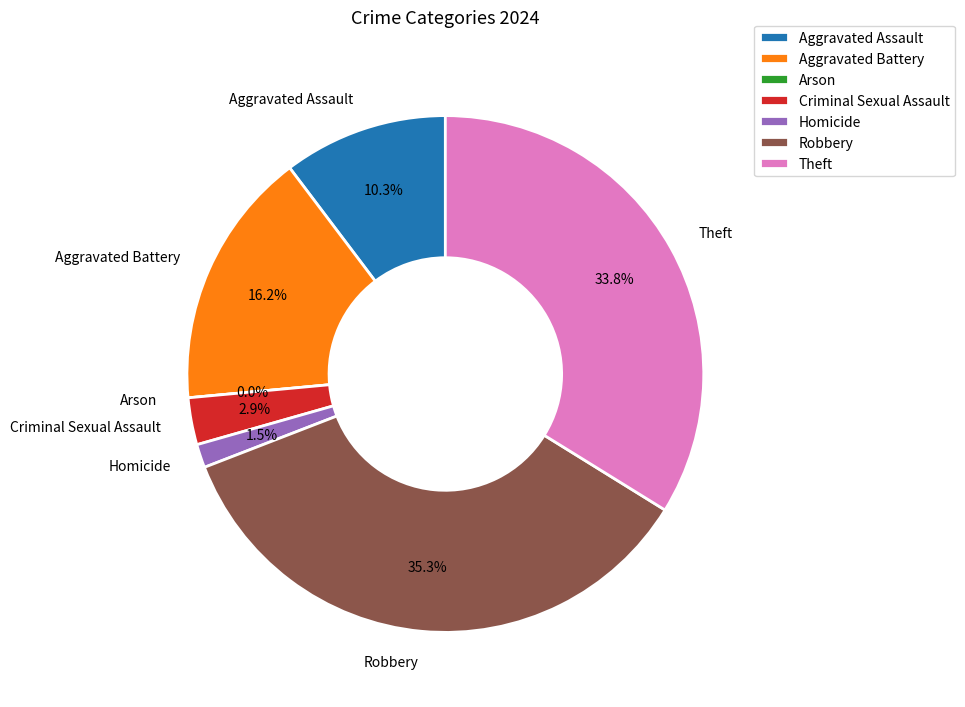

Which category has the biggest portion of the pie?

Robbery